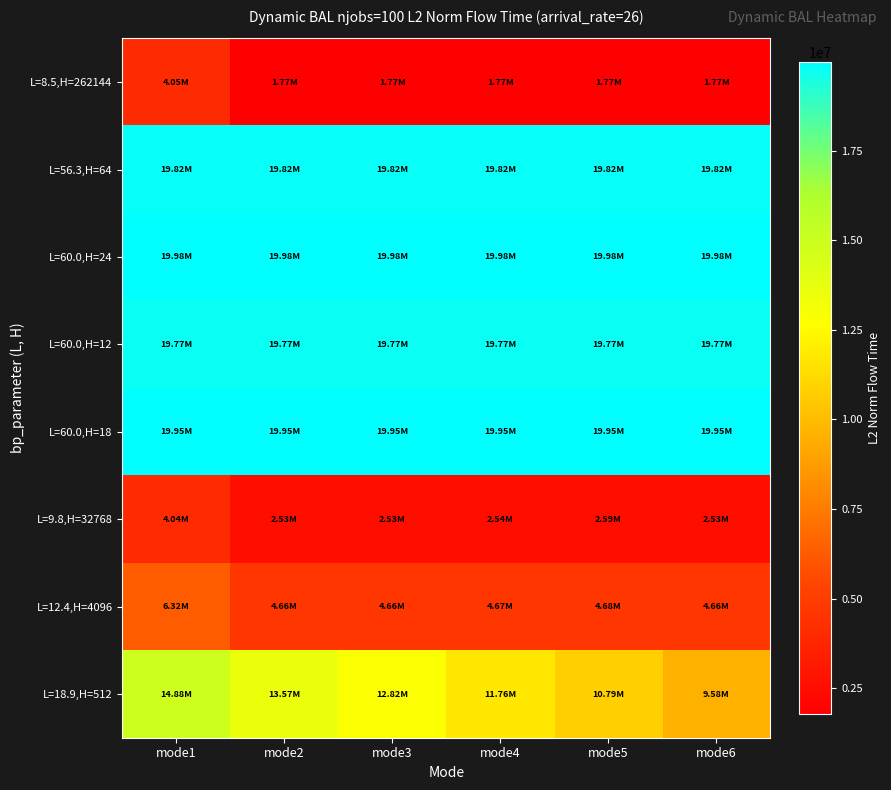

Reading left to right, list all the values displayed in this chart.

L=8.5,H=262144: mode1=4049220.0	mode2=1773957.0	mode3=1772753.3	mode4=1772877.7	mode5=1772904.6	mode6=1774194.4
L=56.3,H=64: mode1=19824820.5	mode2=19824820.5	mode3=19824820.5	mode4=19824820.5	mode5=19824820.5	mode6=19824820.5
L=60.0,H=24: mode1=19979586.1	mode2=19979586.1	mode3=19979586.1	mode4=19979586.1	mode5=19979586.1	mode6=19979586.1
L=60.0,H=12: mode1=19771349.5	mode2=19771349.5	mode3=19771349.5	mode4=19771349.5	mode5=19771349.5	mode6=19771349.5
L=60.0,H=18: mode1=19954043.2	mode2=19954043.2	mode3=19954043.2	mode4=19954043.2	mode5=19954043.2	mode6=19954043.2
L=9.8,H=32768: mode1=4042633.3	mode2=2532929.8	mode3=2532743.4	mode4=2537754.9	mode5=2589139.7	mode6=2534081.3
L=12.4,H=4096: mode1=6318737.4	mode2=4662321.3	mode3=4660532.7	mode4=4665710.2	mode5=4679150.2	mode6=4663125.2
L=18.9,H=512: mode1=14884486.9	mode2=13570486.1	mode3=12815403.7	mode4=11758934.5	mode5=10786169.9	mode6=9580014.0